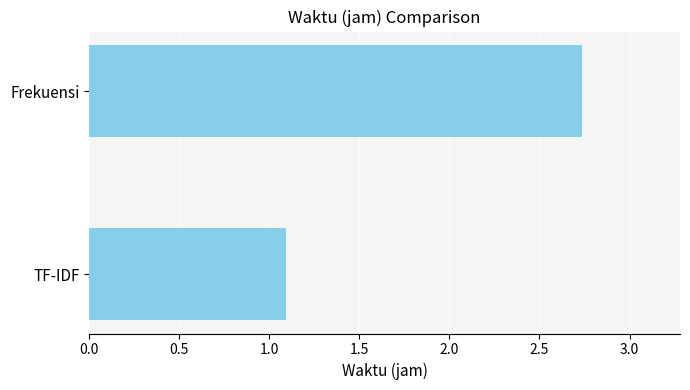

What is the minimum value shown in the chart?

1.1